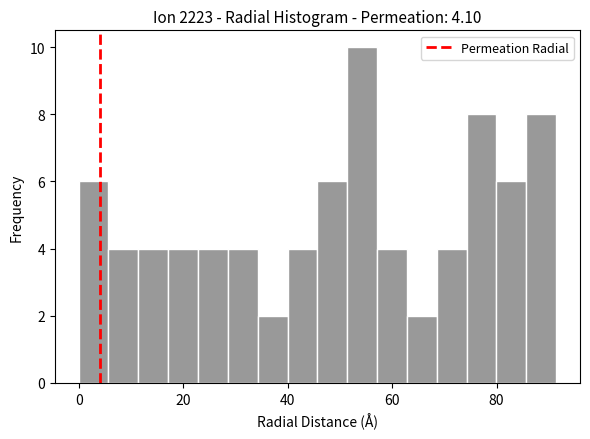

Read against the x-axis, roughly where is the centre of the tallest bar?

54